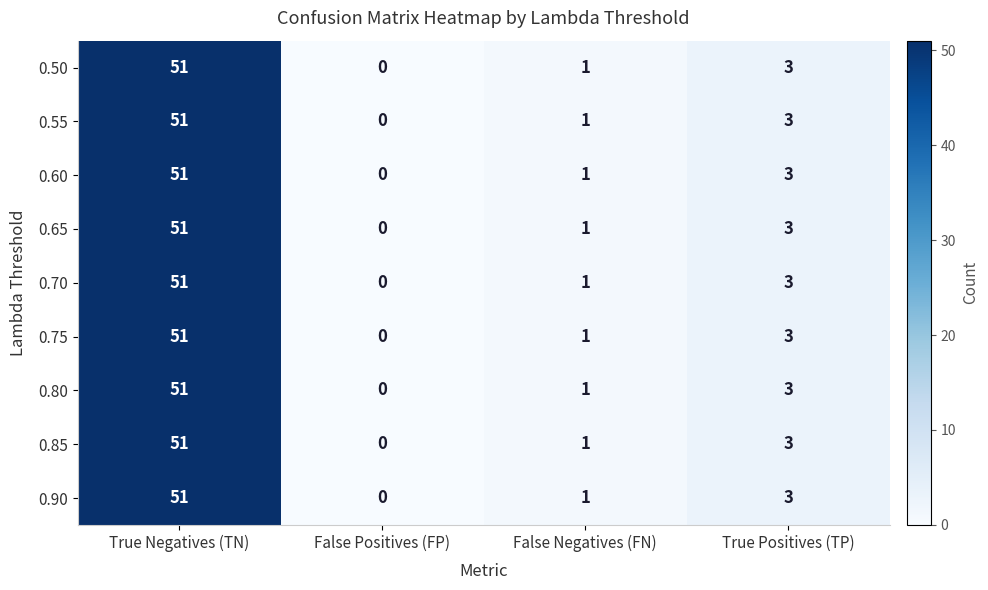

What is the sum of the 0.80 values at False Negatives (FN) and True Negatives (TN)?

52